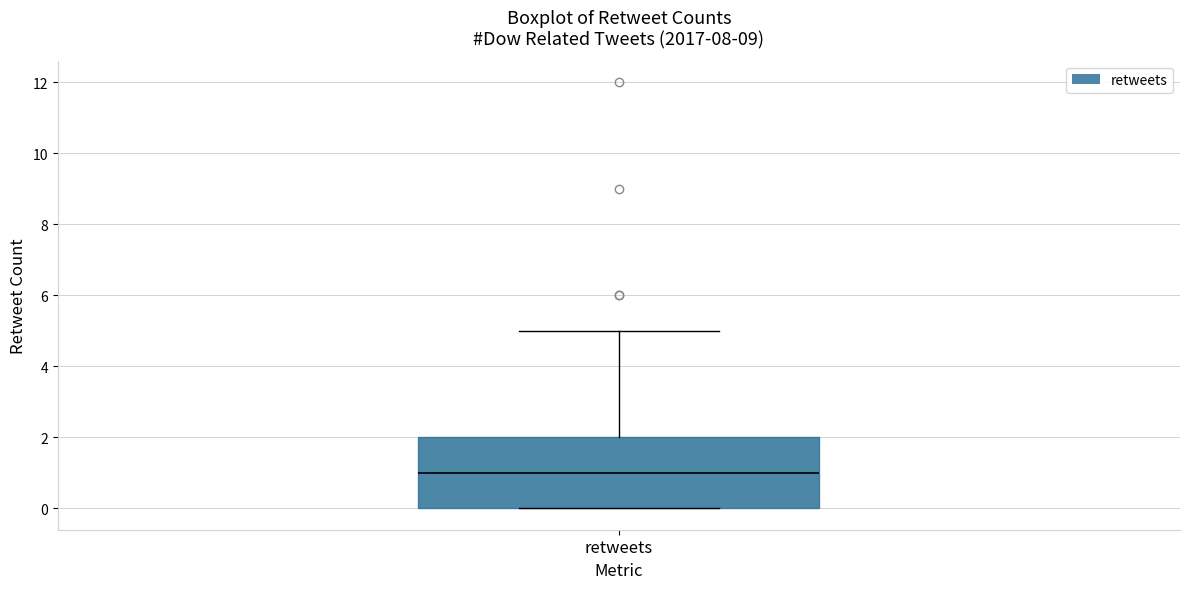

Read this box plot against the y-axis: the position of the median line, the range covered by the box, and the ends of both whiskers. The values are not printed on the chart, so give them approximately, as read against the axis.

median 1, box 0 to 2, whiskers 0 to 5